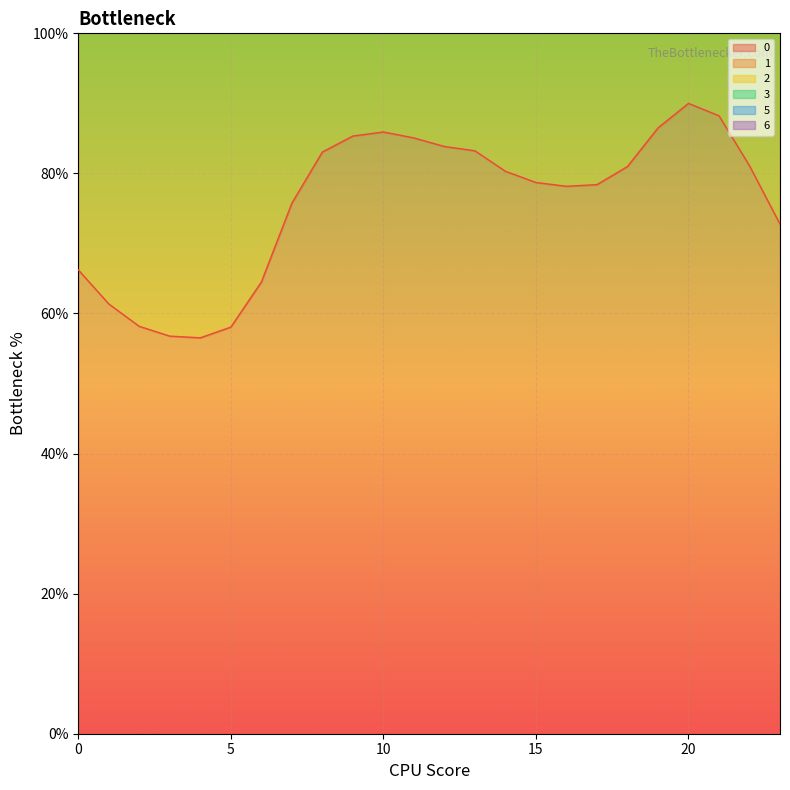

Which series has the largest total across all categories?

6